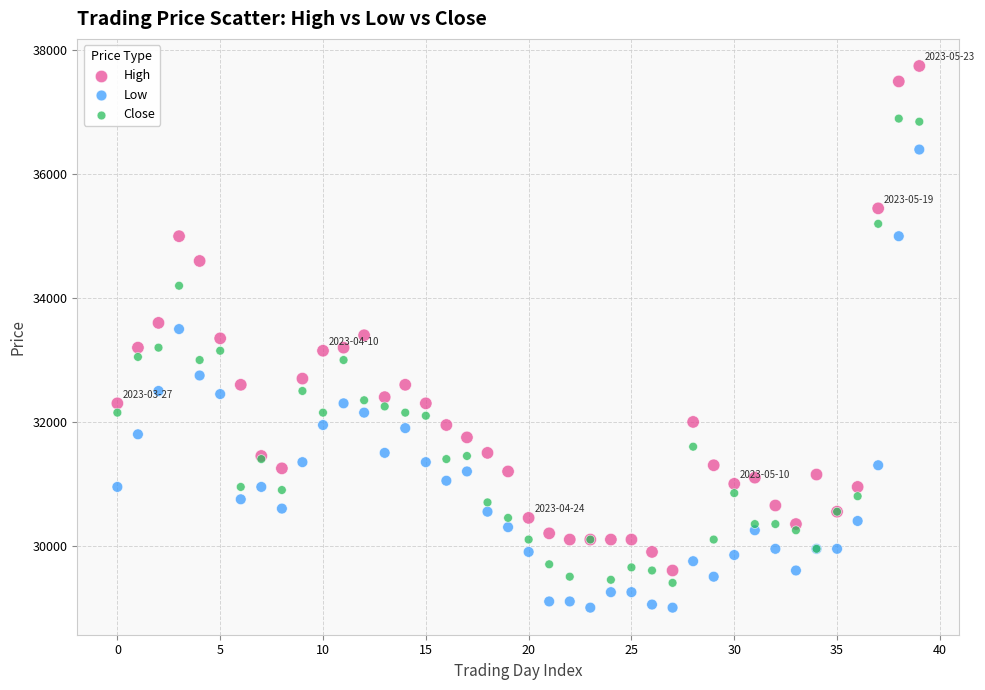

Which series contains the highest Y value?

High